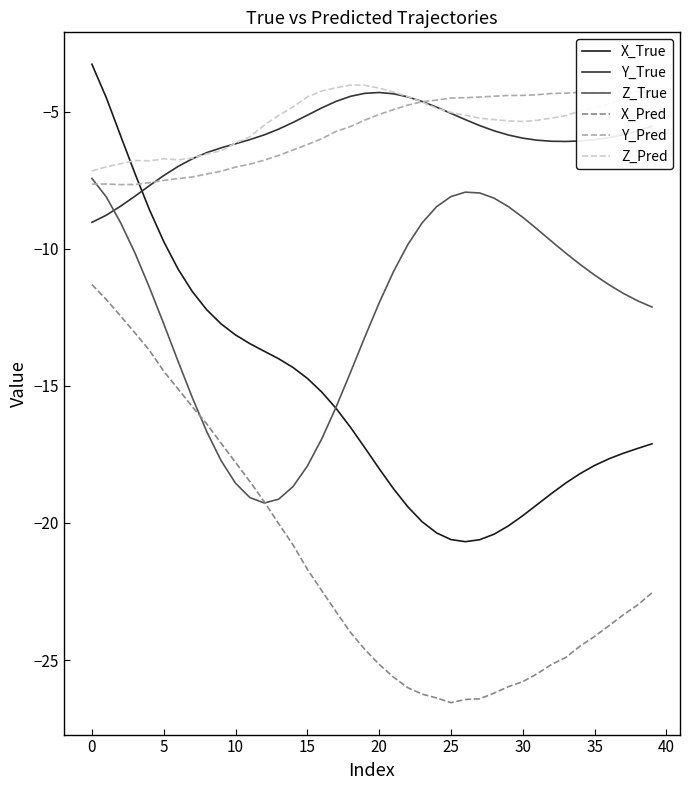

Is it true that X_Pred equals -8.5 at 5?

False